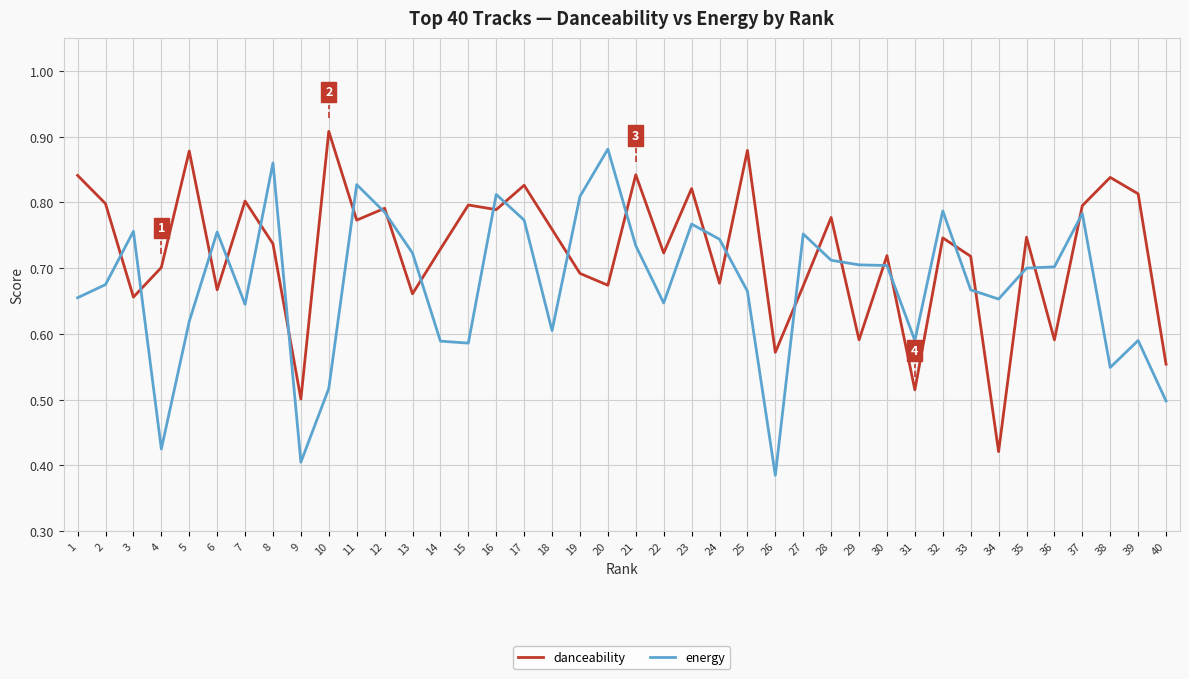

Count the number of data series in this chart.

2